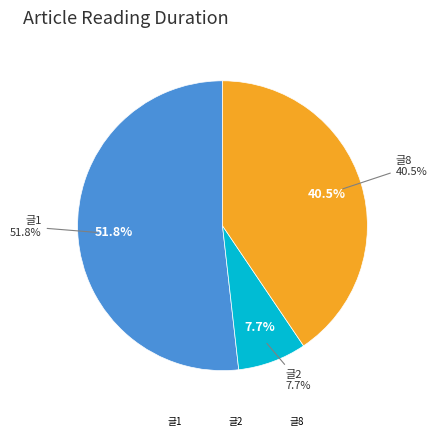

Between 글8 and 글2, which is larger?

글8